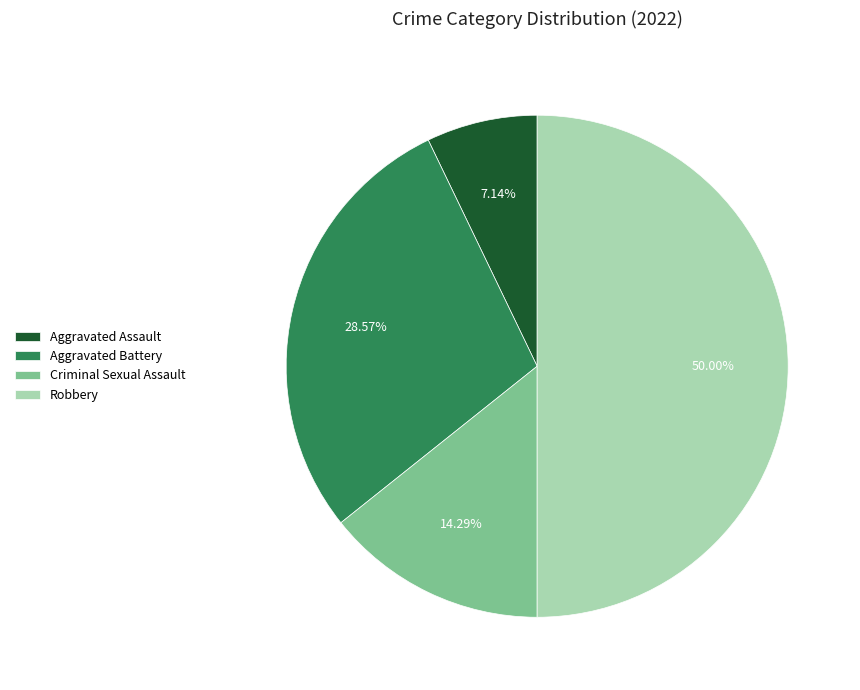

How many slices are in this pie chart?

4